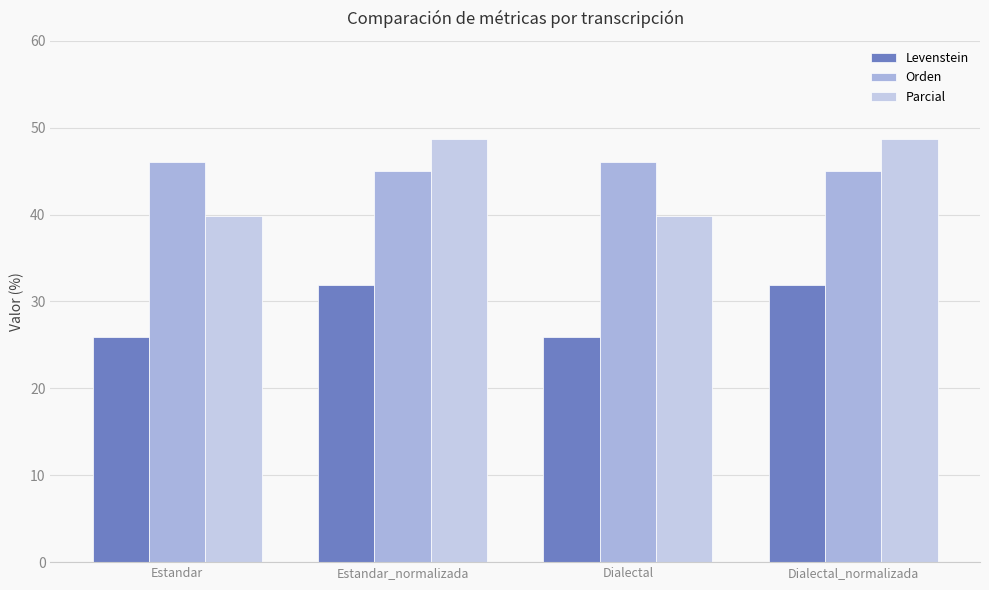

What is the label of the 4th bar from the left?

Dialectal_normalizada